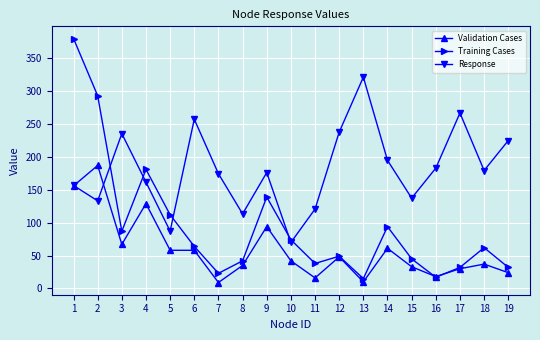

What is the value of the Training Cases point at the 19th from the left?

32.0